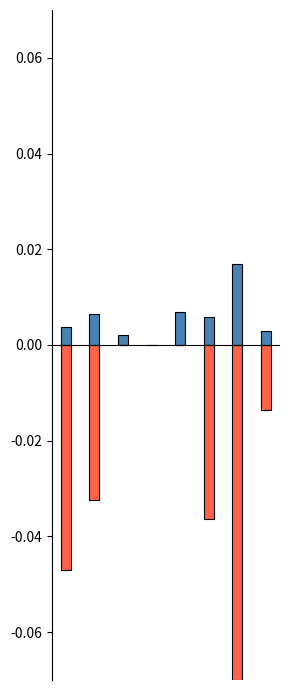

How many data points in EstablishedPatients are above 0?

7